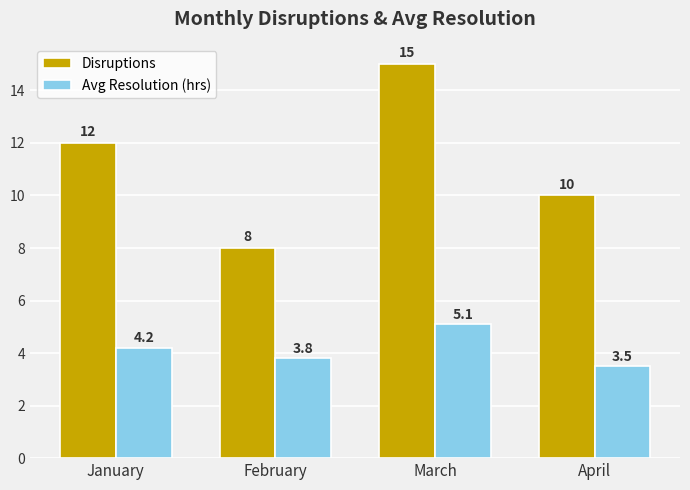

What is the average value of the Avg Resolution (hrs) series?

4.2